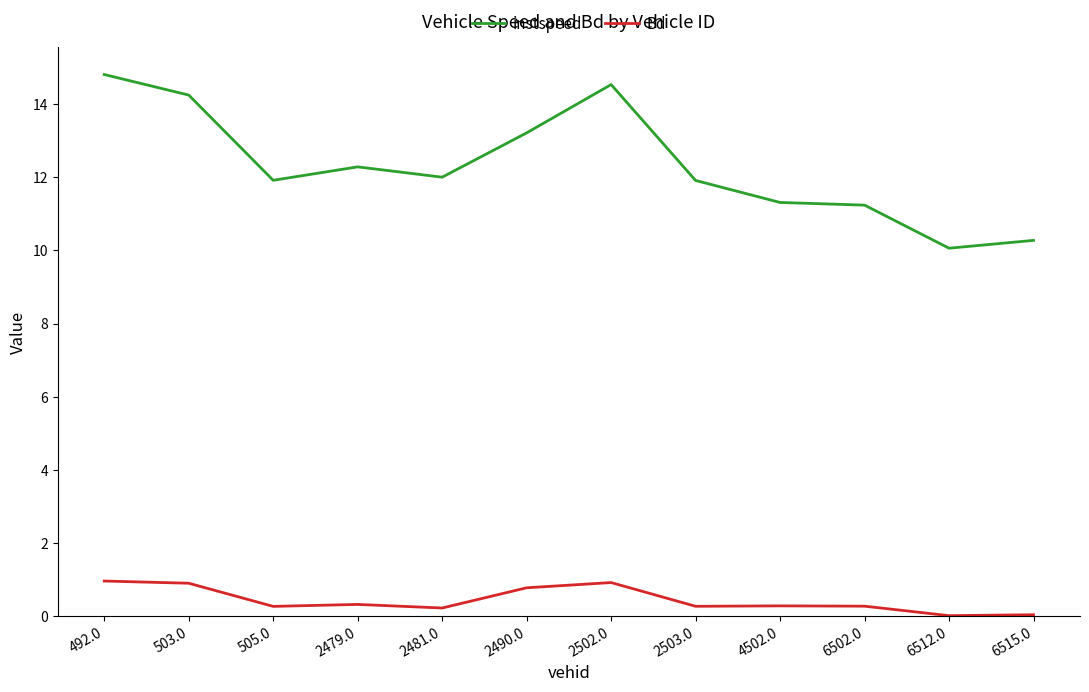

What is the difference between the Bd values at 2490.0 and 2481.0?

0.6